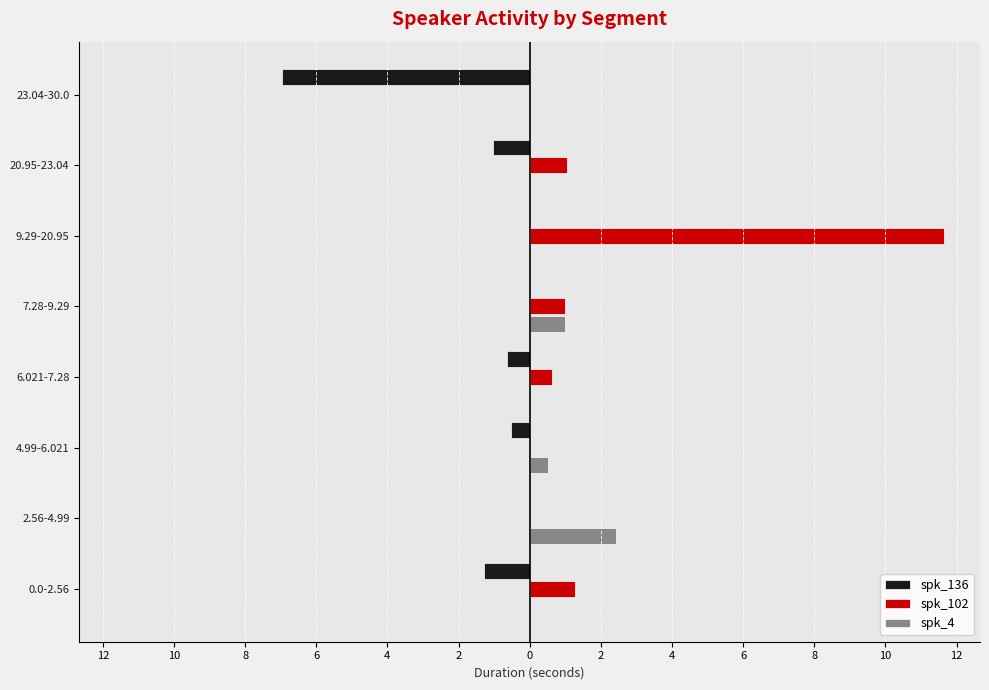

Reading right to left, transcribe all the data shown in this chart.

spk_136: -7.0	-1.0	0.0	0.0	-0.6	-0.5	0.0	-1.3
spk_102: 0.0	1.0	11.7	1.0	0.6	0.0	0.0	1.3
spk_4: 0.0	0.0	0.0	1.0	0.0	0.5	2.4	0.0